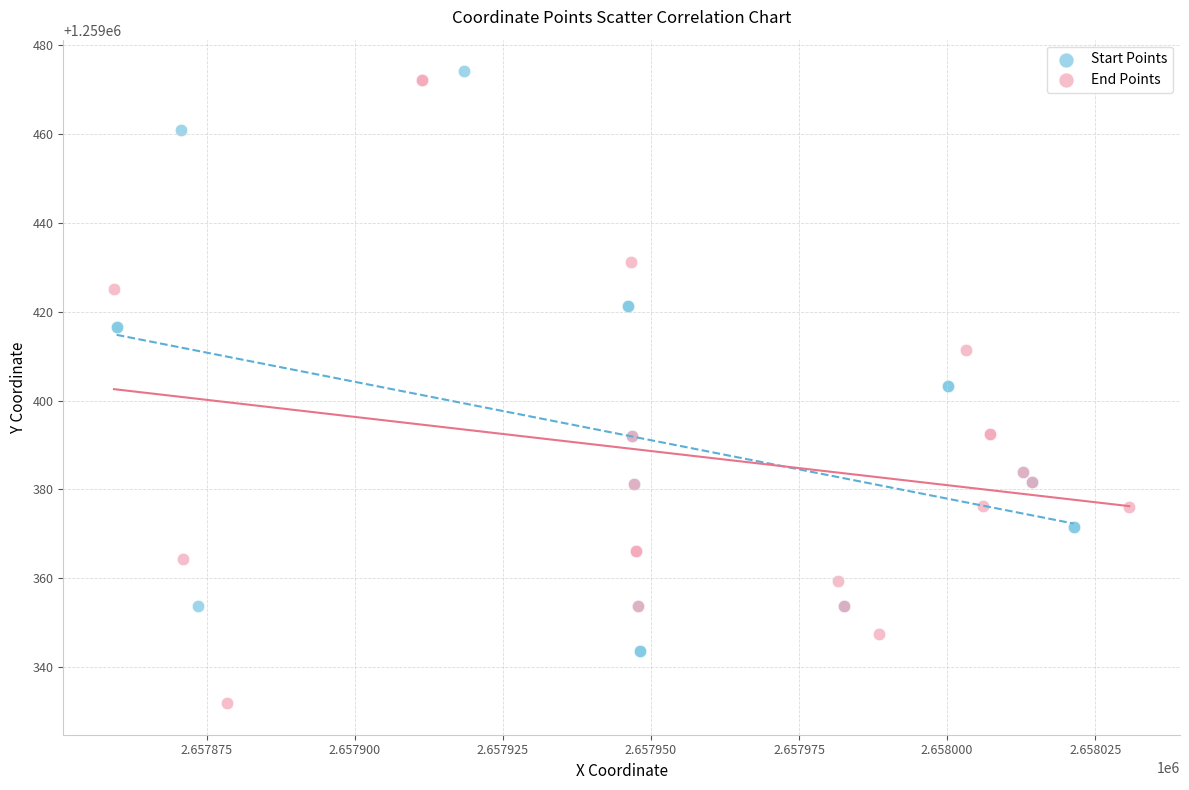

Which series reaches the maximum Y coordinate?

Start Points